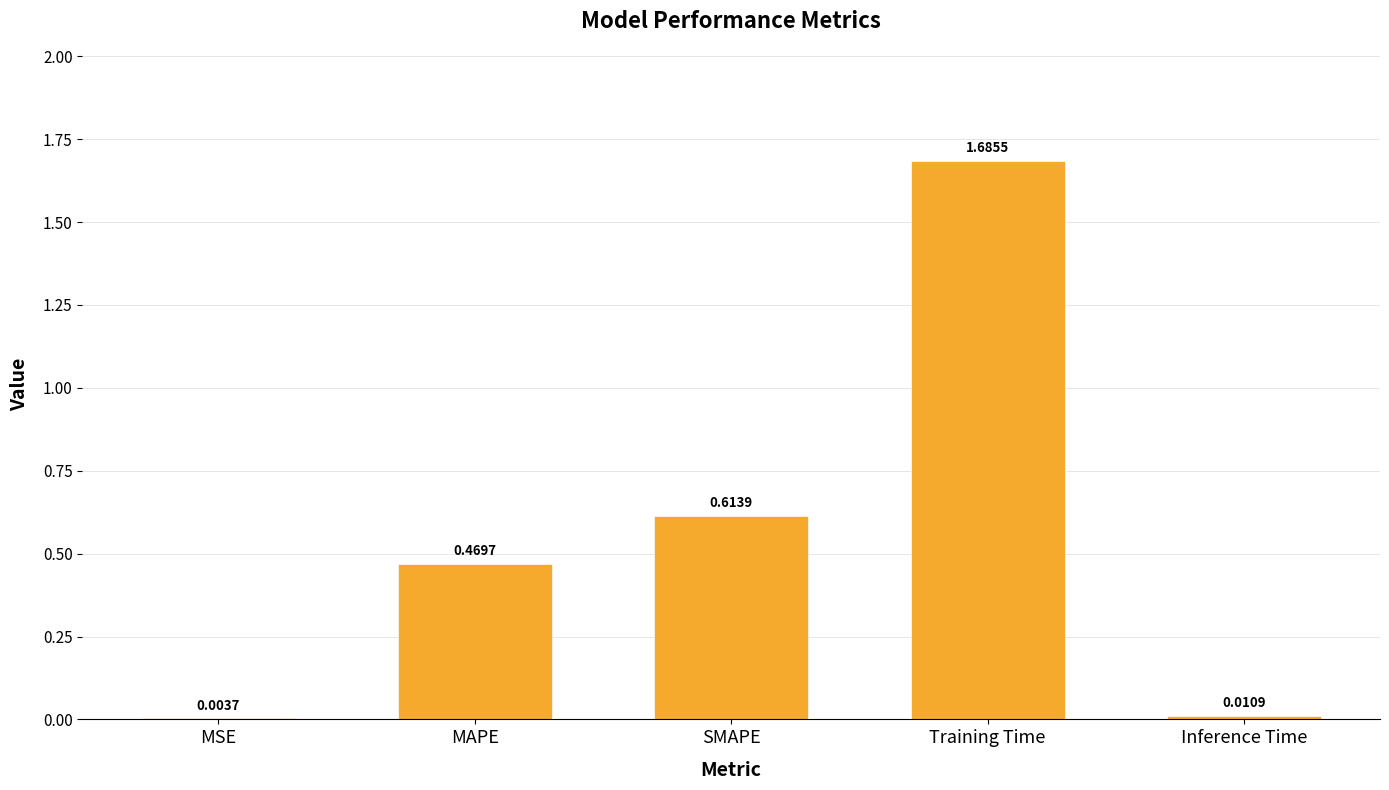

Which has a higher value, Training Time or Inference Time?

Training Time